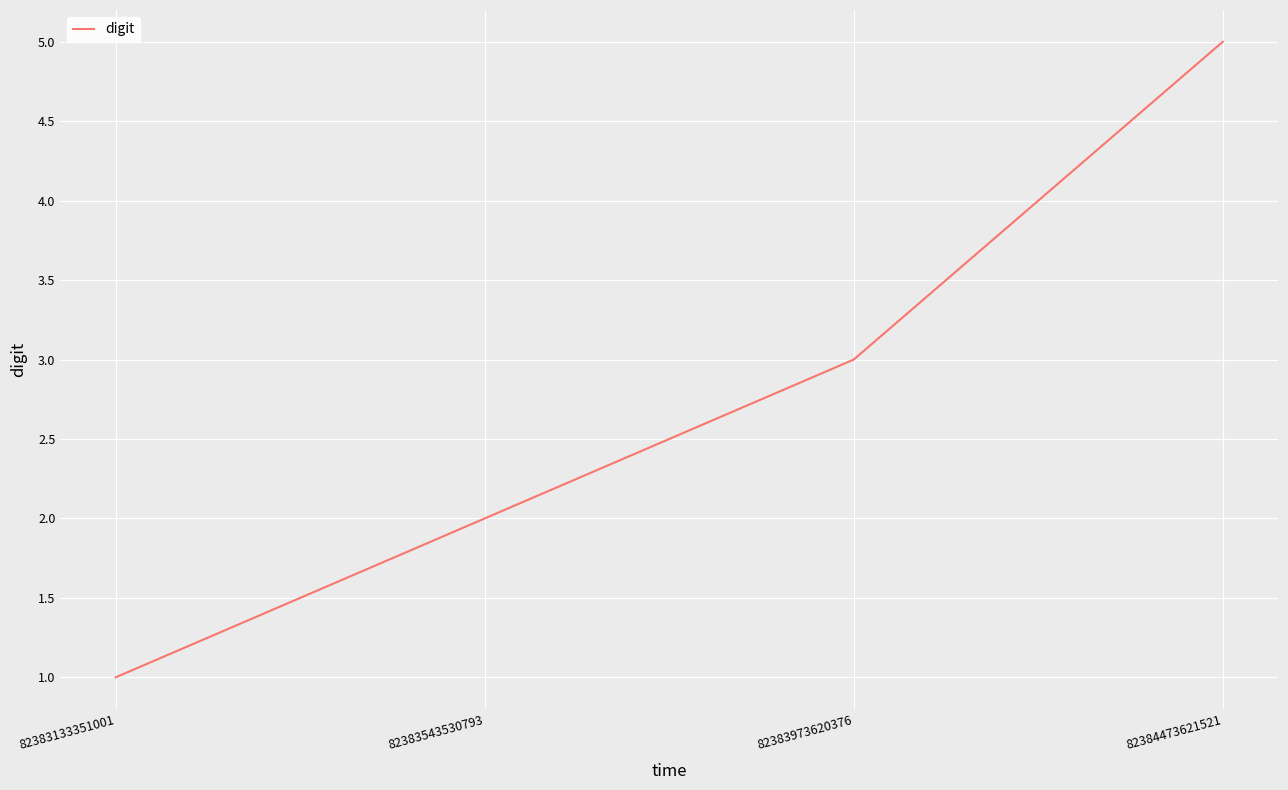

How many categories are shown in the chart?

4